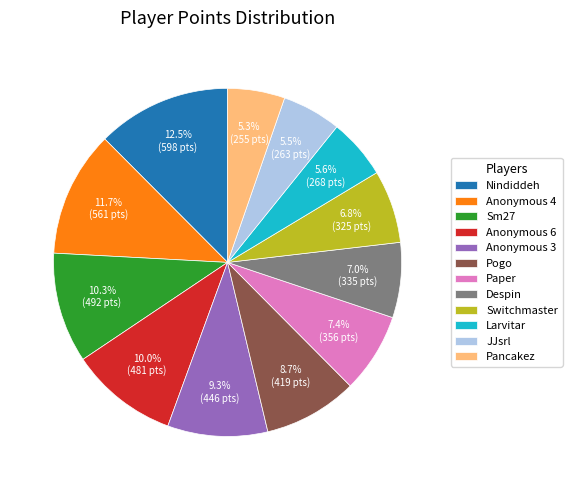

Which category has the biggest portion of the pie?

Nindiddeh